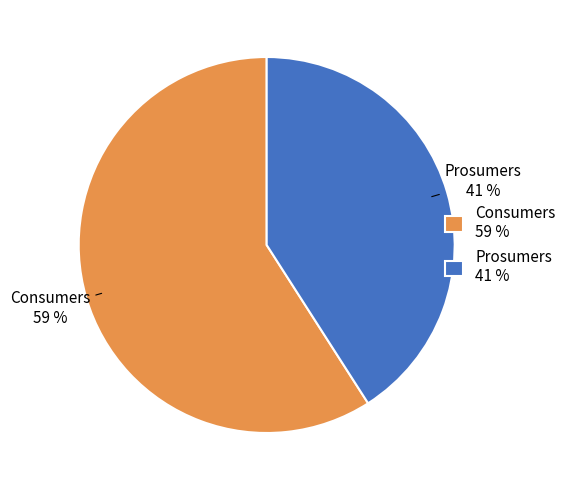

Does Prosumers account for over 50% of the chart?

No